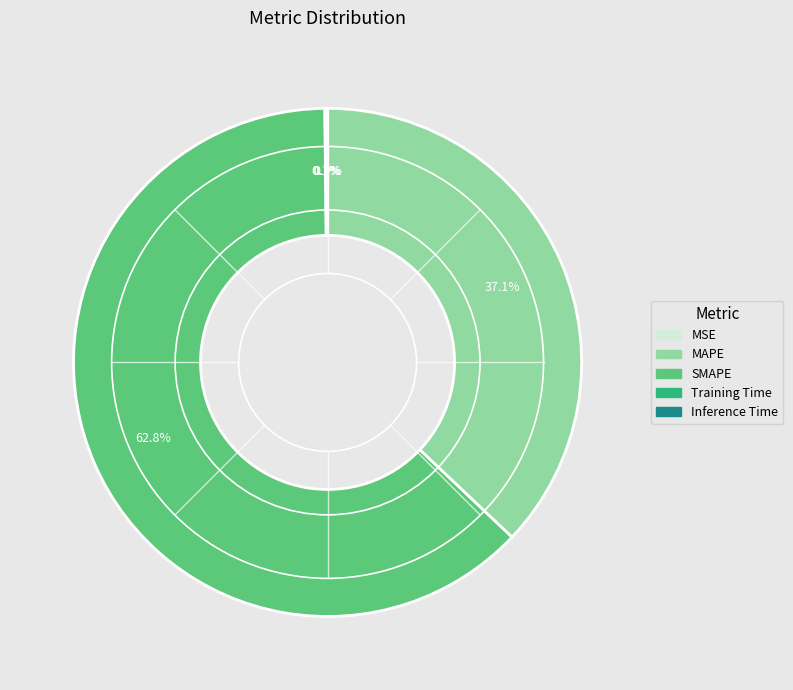

Combined, do SMAPE and MAPE account for over 50%?

Yes